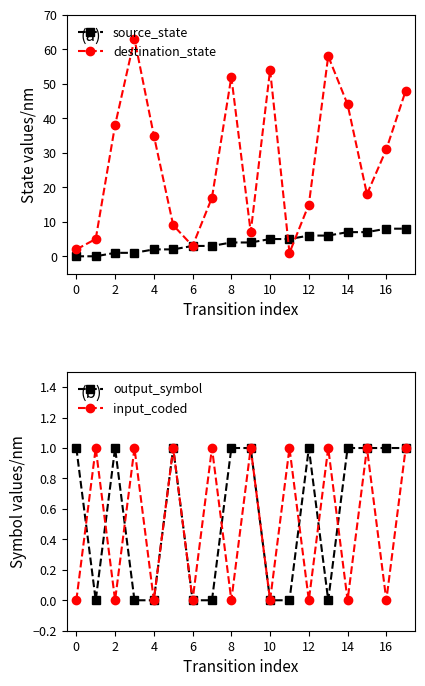

Reading left to right, extract all data points from this chart.

source_state: 0	0	1	1	2	2	3	3	4	4	5	5	6	6	7	7	8	8
destination_state: 2	5	38	63	35	9	3	17	52	7	54	1	15	58	44	18	31	48
output_symbol: 1	0	1	0	0	1	0	0	1	1	0	0	1	0	1	1	1	1
input_coded: 0	1	0	1	0	1	0	1	0	1	0	1	0	1	0	1	0	1